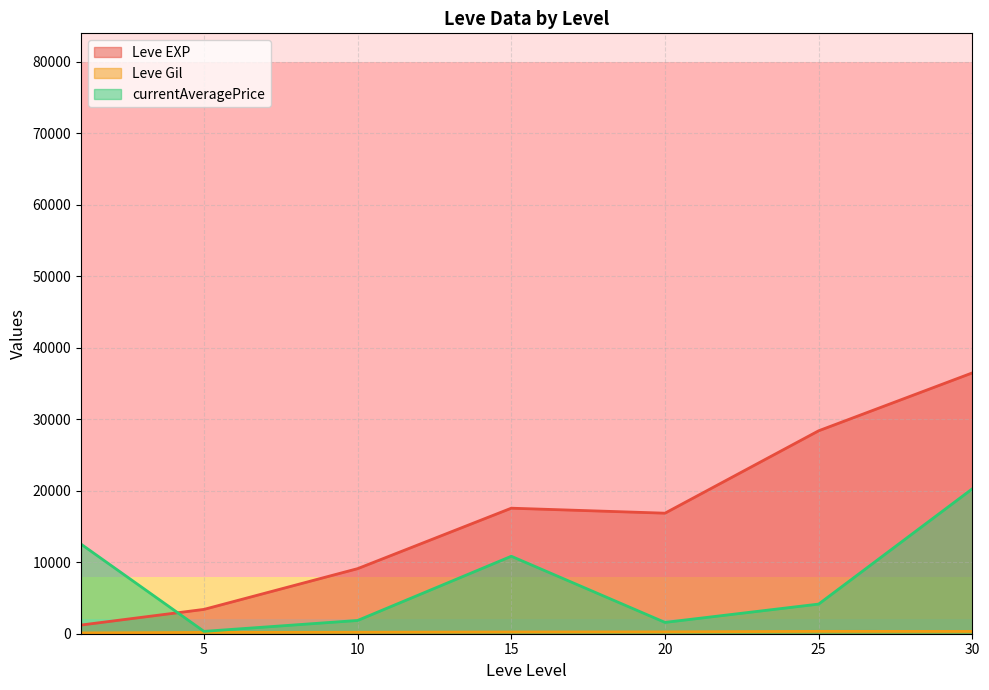

Which series has the largest range (max minus min)?

Leve EXP